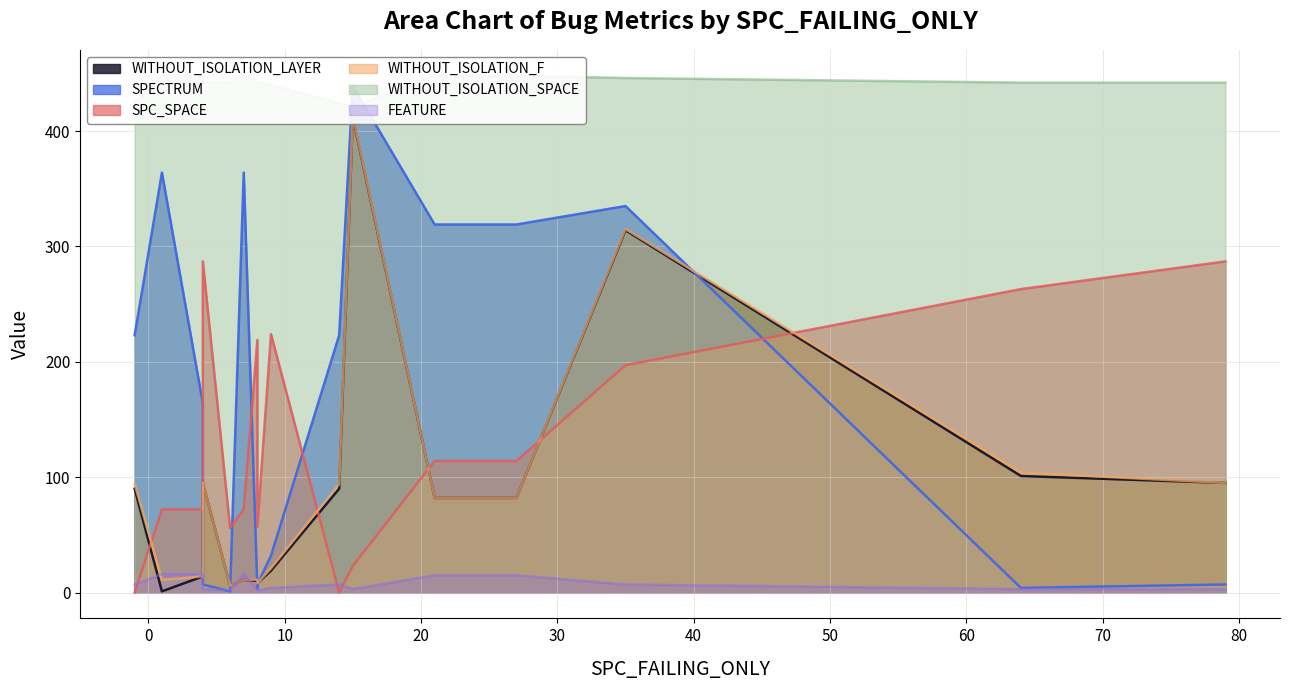

At which label is WITHOUT_ISOLATION_F closest to 209?

64